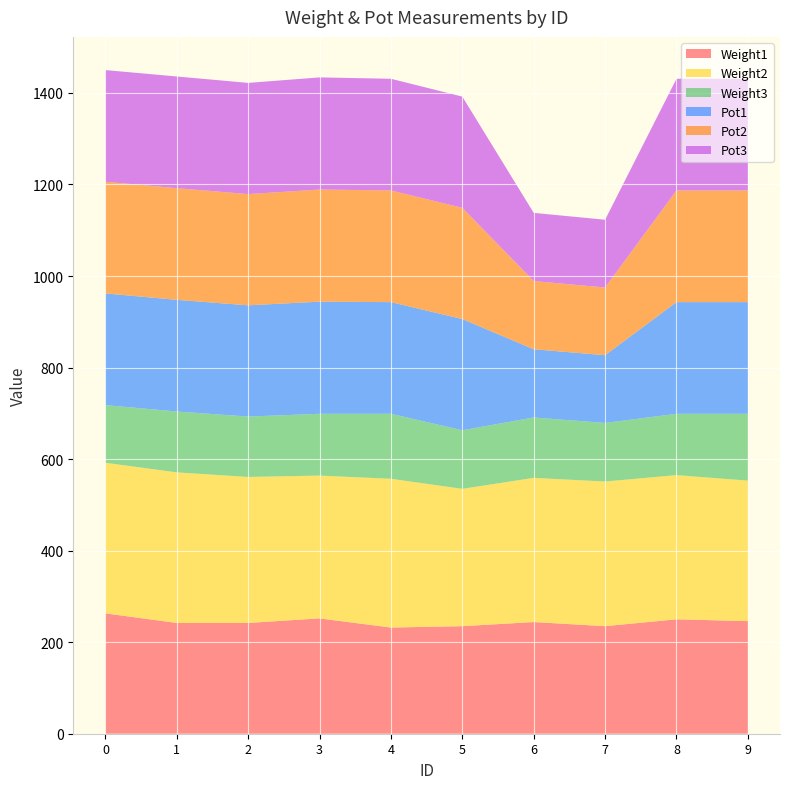

Reading left to right, what are all the values shown in this chart?

Weight1: 263	242	242	252	232	235	244	235	250	246
Weight2: 329	329	319	312	325	300	315	316	315	307
Weight3: 126	133	132	135	142	128	132	128	134	146
Pot1: 244	244	243	245	244	243	149	148	244	244
Pot2: 244	244	243	245	244	243	149	148	244	244
Pot3: 244	244	243	245	244	243	149	148	244	244